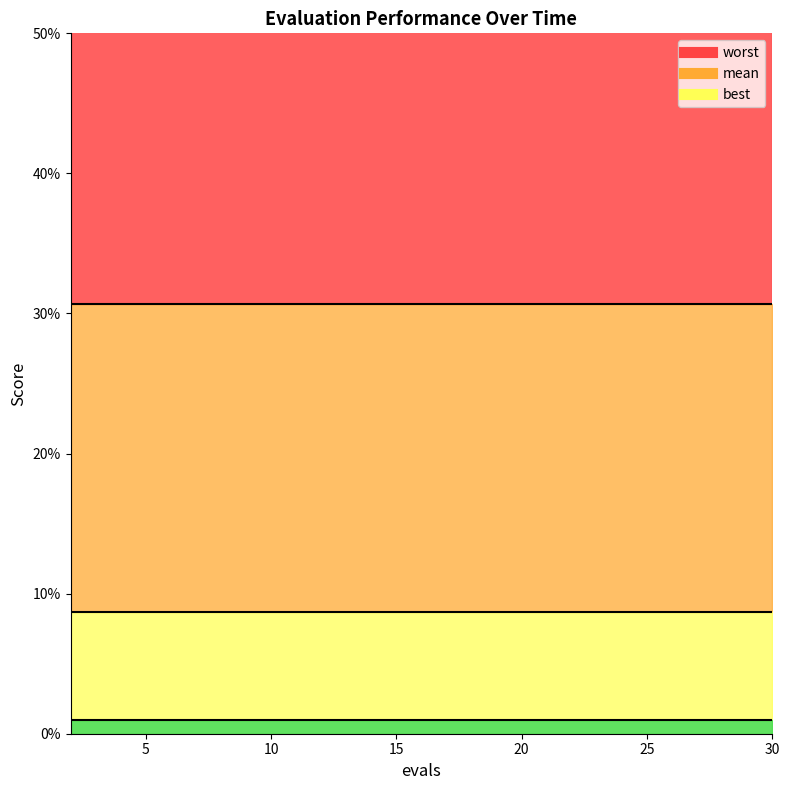

True or false: best and mean cross at least once.

False